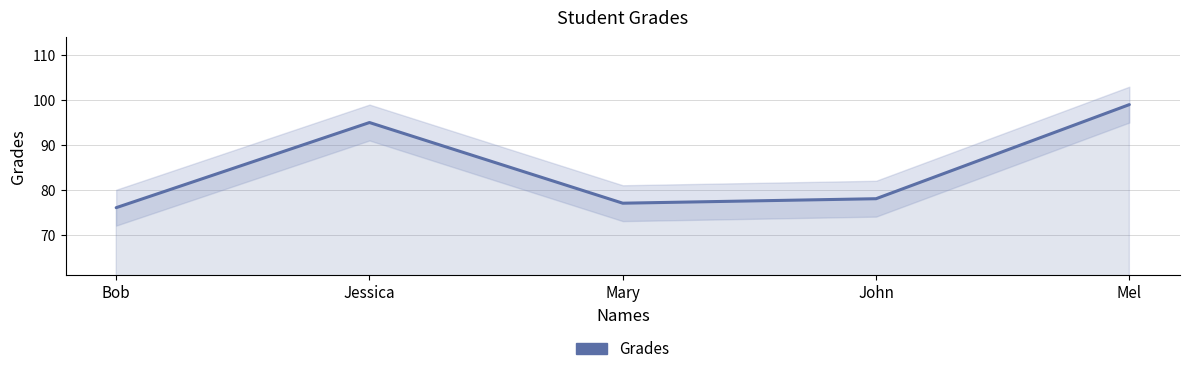

At which category does the data reach its first local valley?

Mary